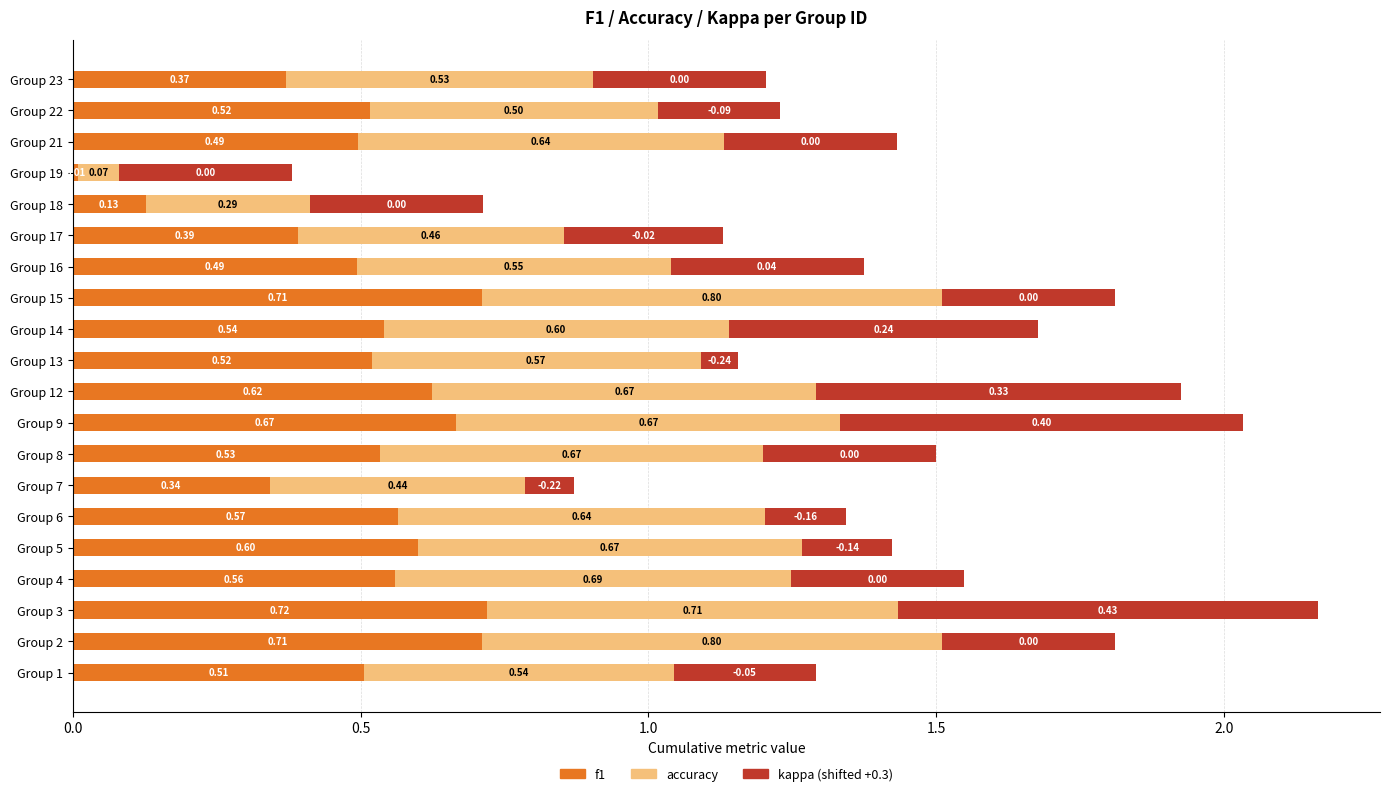

At which category is the sum across all series the highest?

Group 3